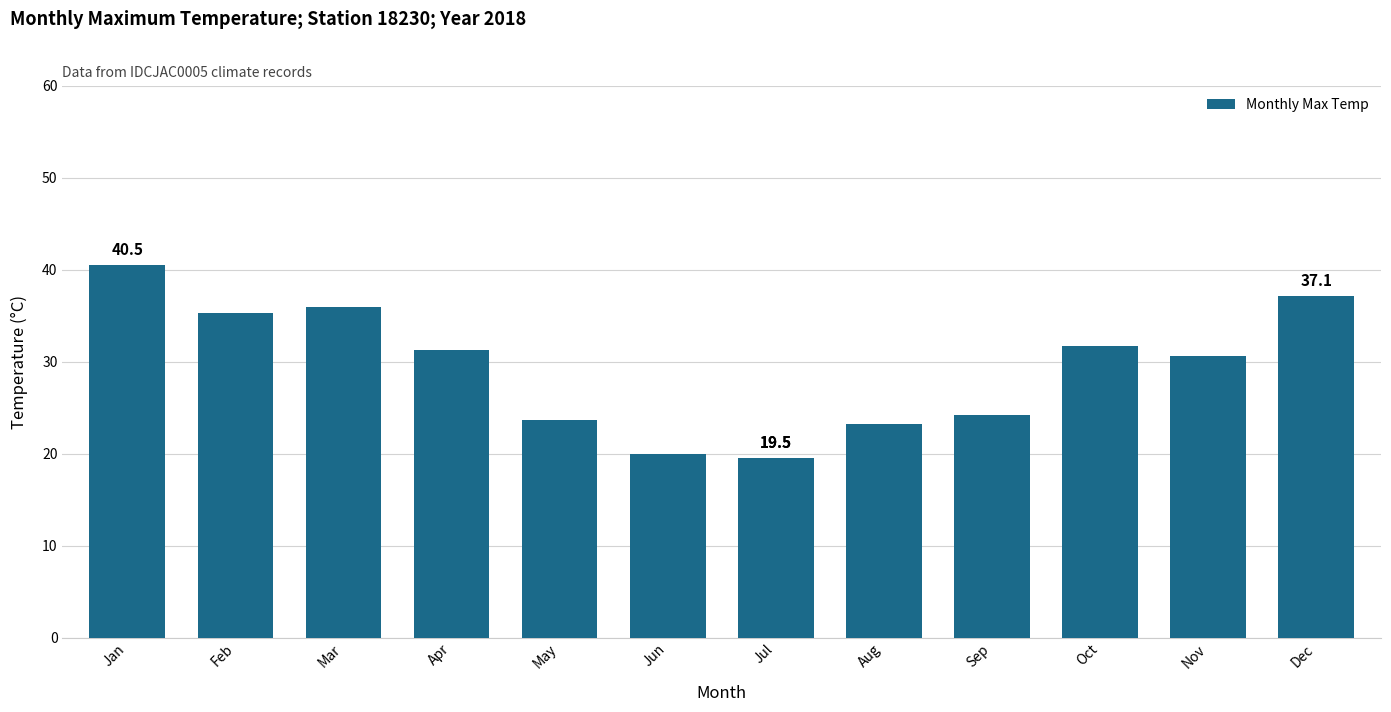

How many values exceed 31?

6